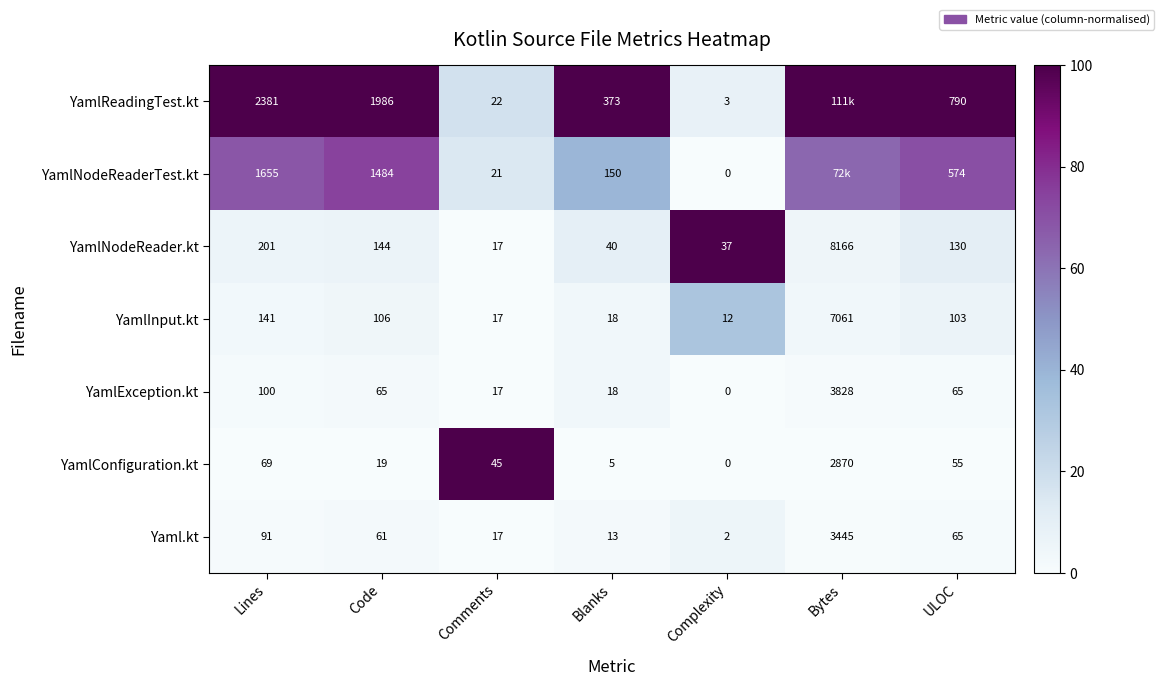

At Lines, list the series in order from smallest to largest.

YamlConfiguration.kt, Yaml.kt, YamlException.kt, YamlInput.kt, YamlNodeReader.kt, YamlNodeReaderTest.kt, YamlReadingTest.kt